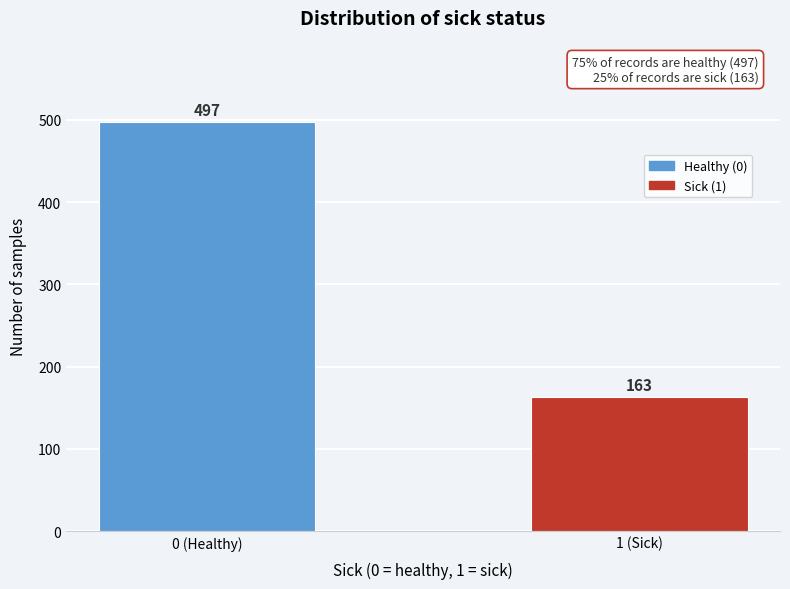

Reading left to right, extract all data points from this chart.

497	163